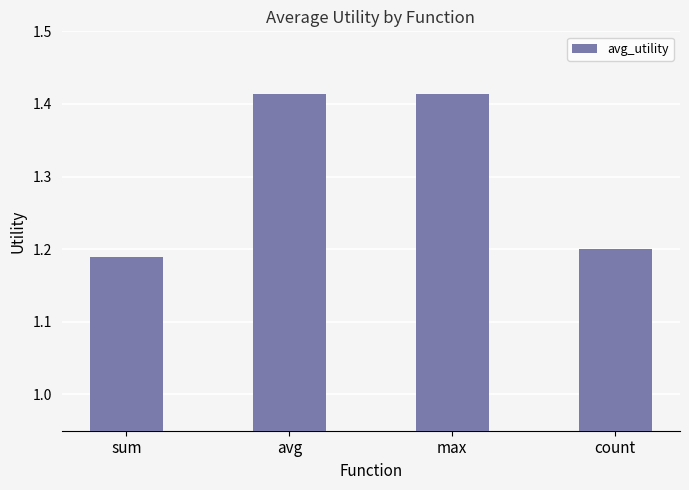

Is it true that the value at sum is 0.4?

False